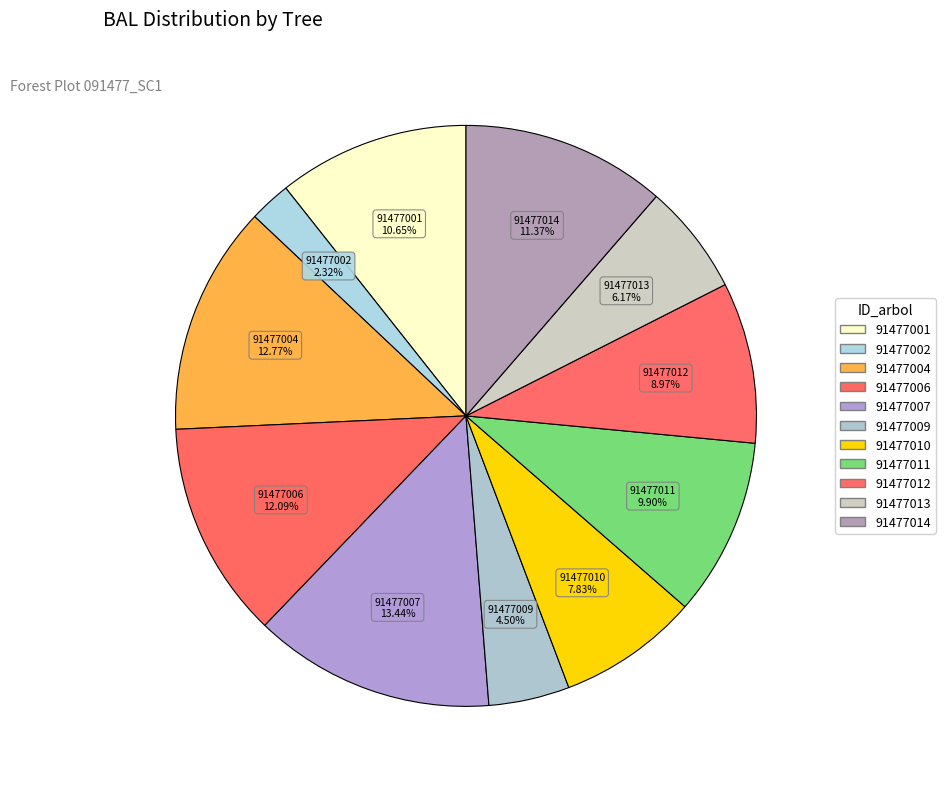

Which category has the biggest portion of the pie?

91477007